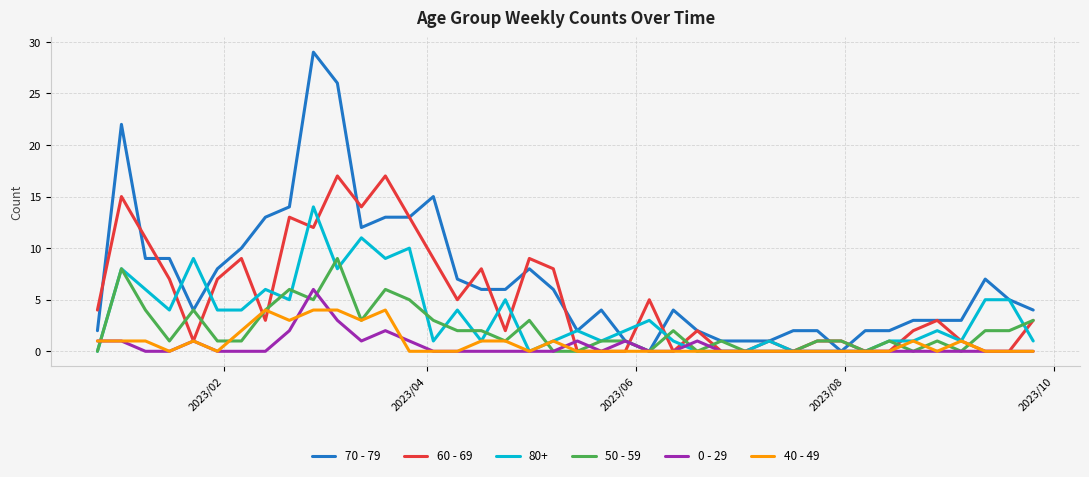

List the series in order of their peak value, highest first.

70 - 79, 60 - 69, 80+, 50 - 59, 0 - 29, 40 - 49